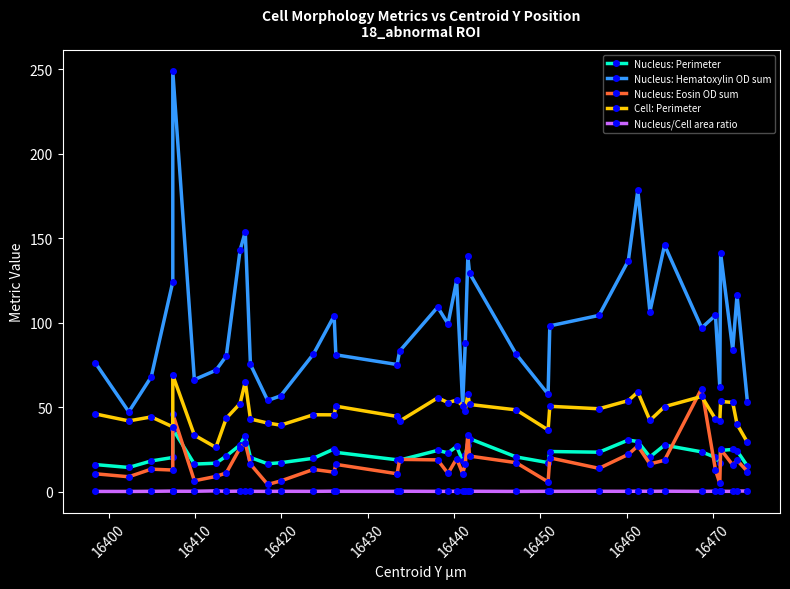

The Nucleus: Perimeter series shows 29.7 at 22. True or false?

False